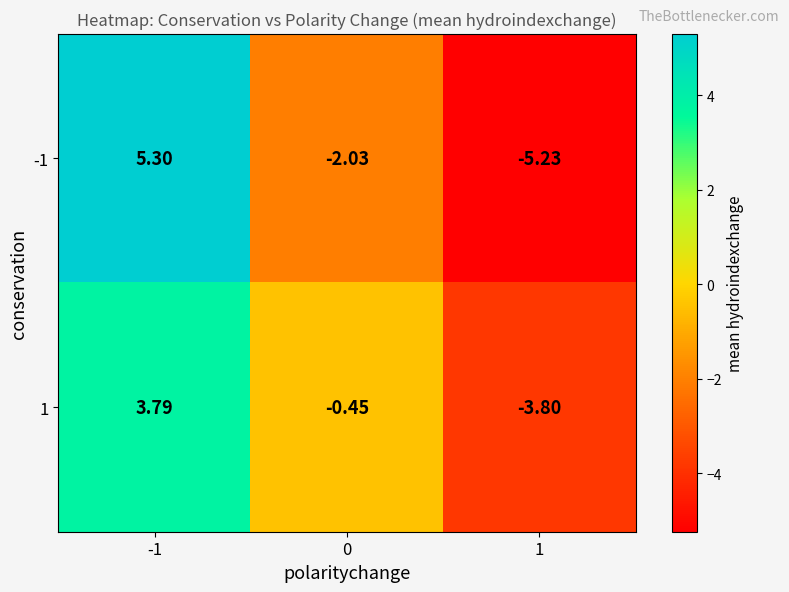

Is the value of 1 at 1 greater than the value of -1 at 0?

No